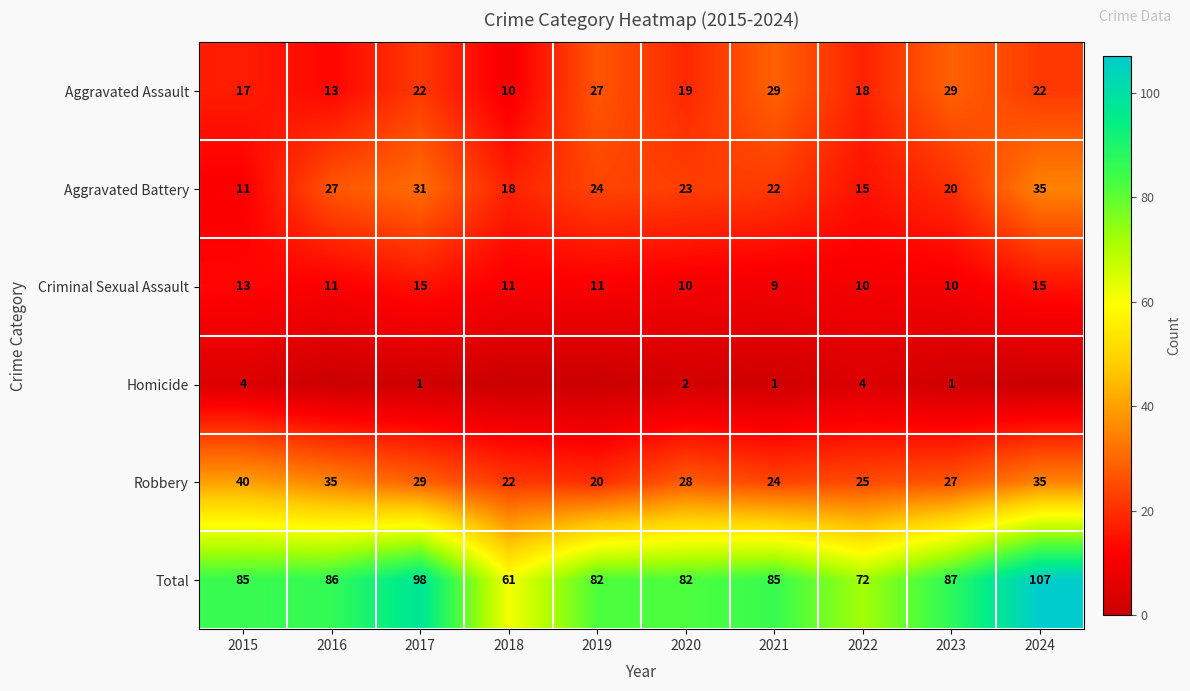

What is the highest value of the Criminal Sexual Assault series?

15